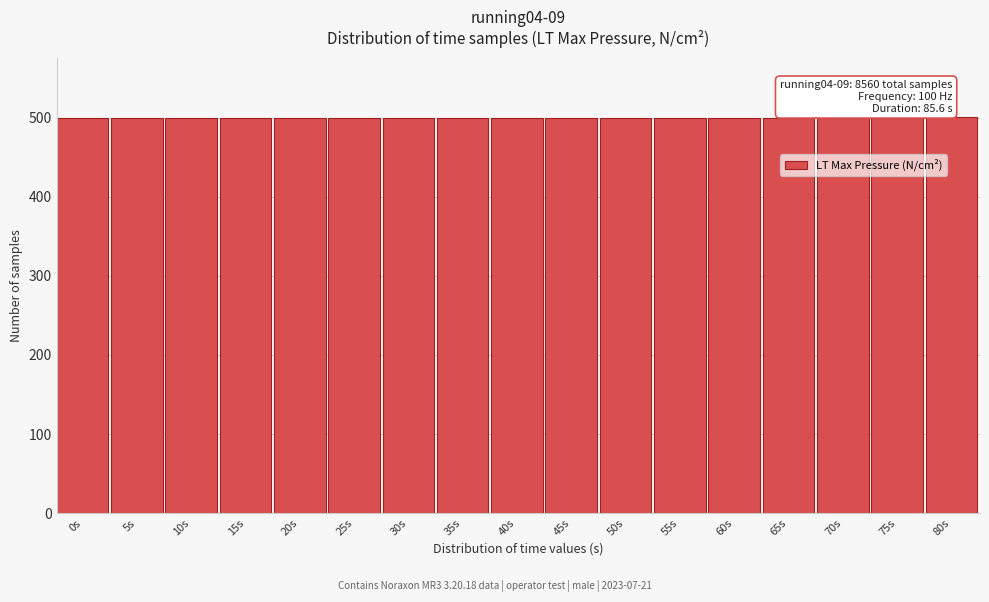

What is the minimum value shown in the chart?

500